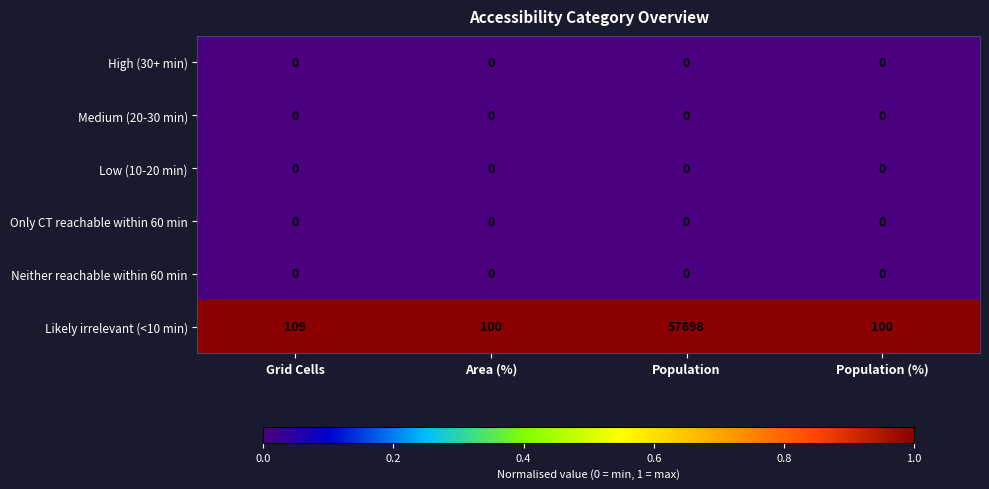

Which series has the largest range (max minus min)?

Likely irrelevant (<10 min)